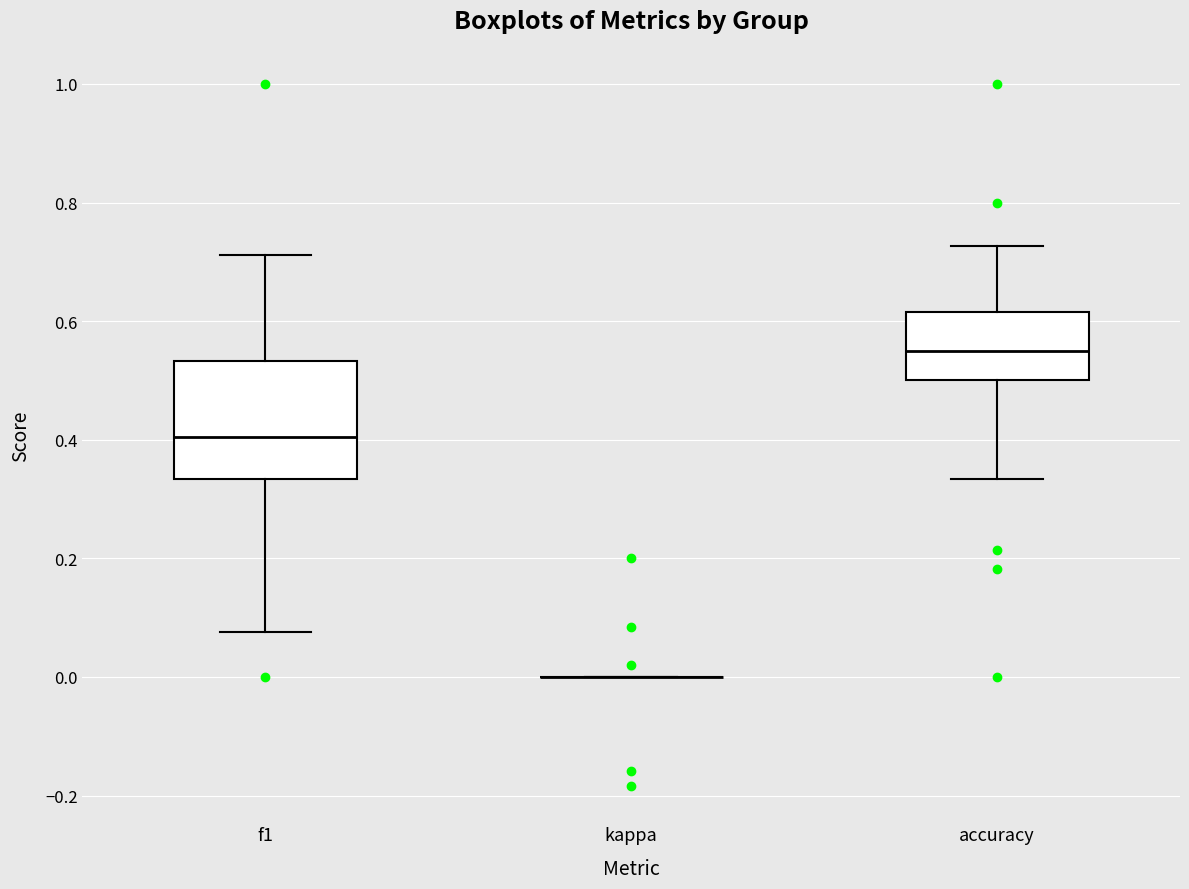

Comparing the boxes themselves (not the whiskers), which one is the tallest?

f1